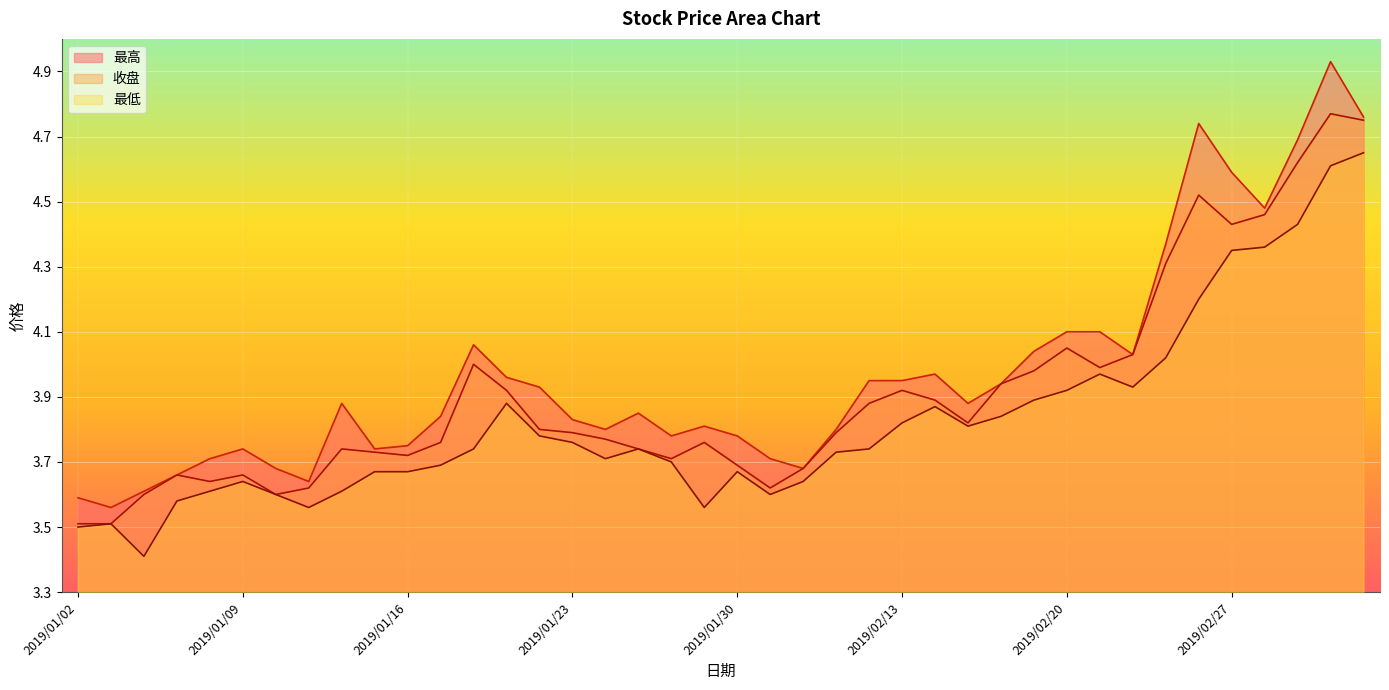

True or false: 最高 and 收盘 cross at least once.

False